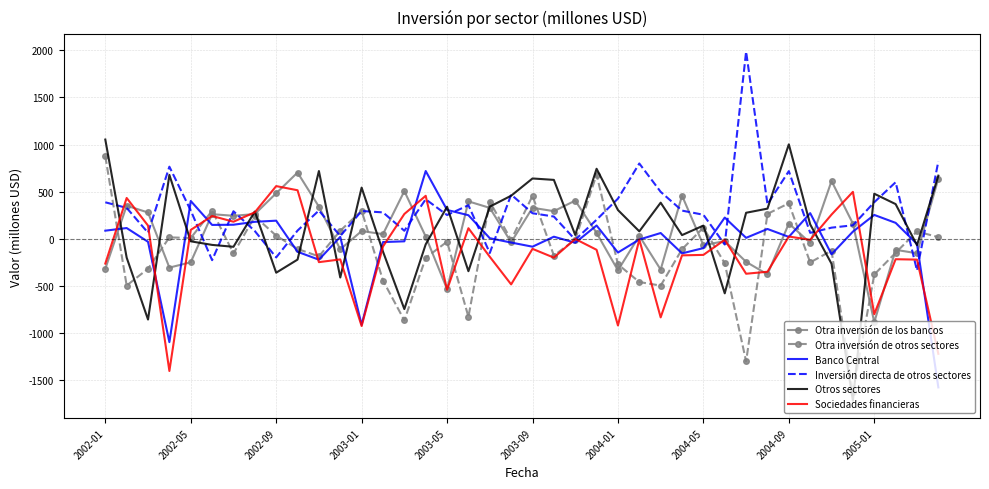

Which series has the widest spread of values?

Otros sectores